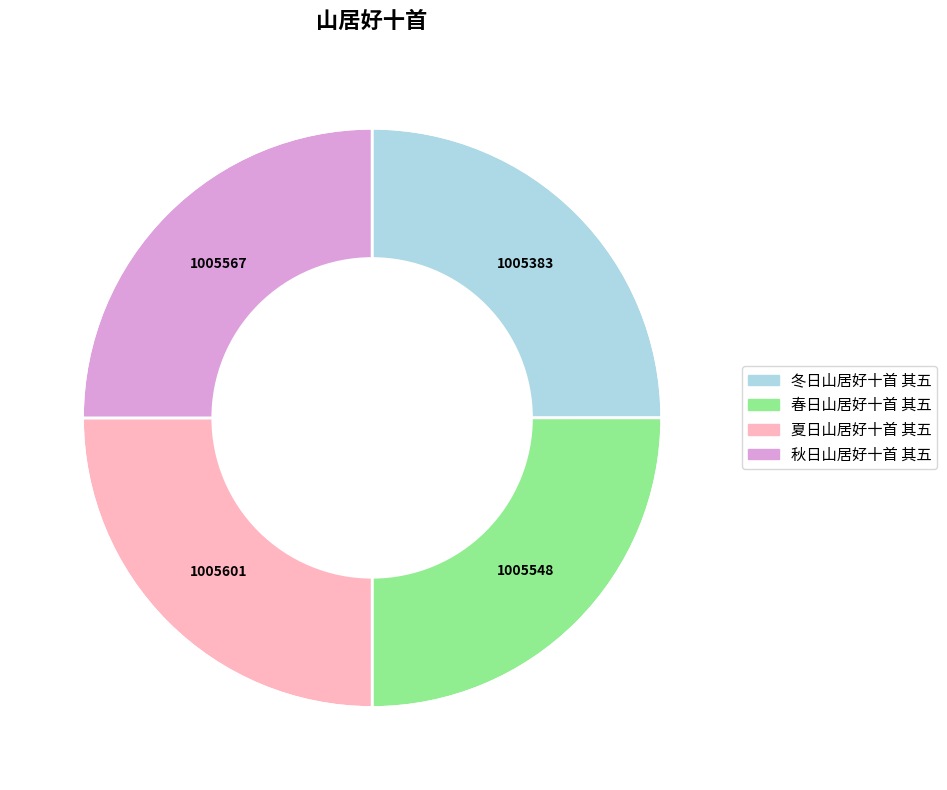

Approximately how many times larger is the value at 春日山居好十首 其五 compared to 夏日山居好十首 其五?

1.0